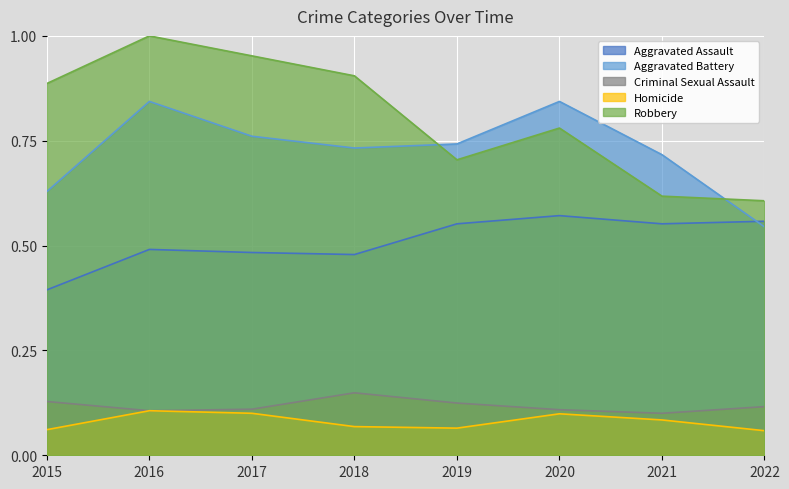

The value of Robbery at 2017 is 1.0. True or false?

True